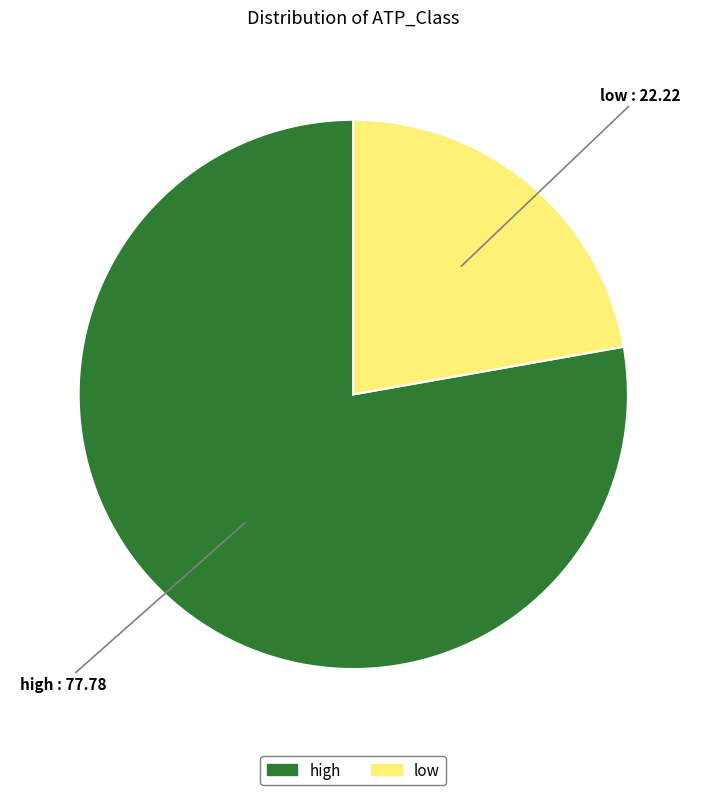

Count the number of slices in the pie.

2